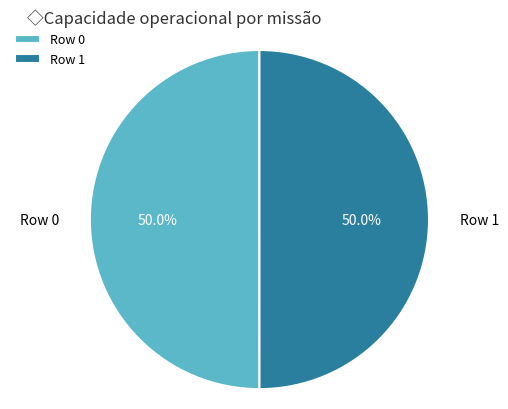

Combined, do Row 0 and Row 1 account for over 50%?

Yes